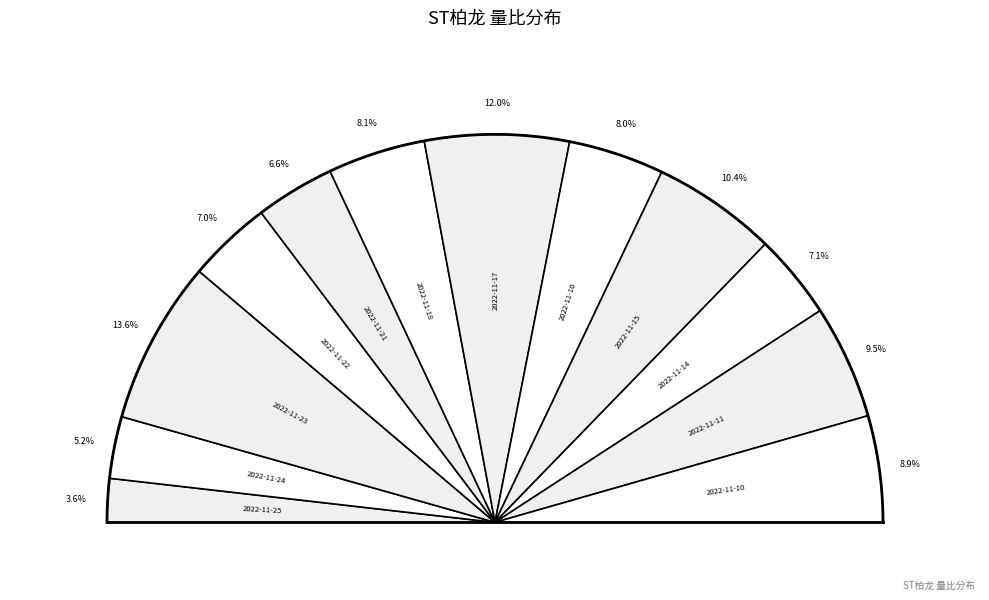

To the nearest percent, what portion does 2022-11-17 represent?

12%